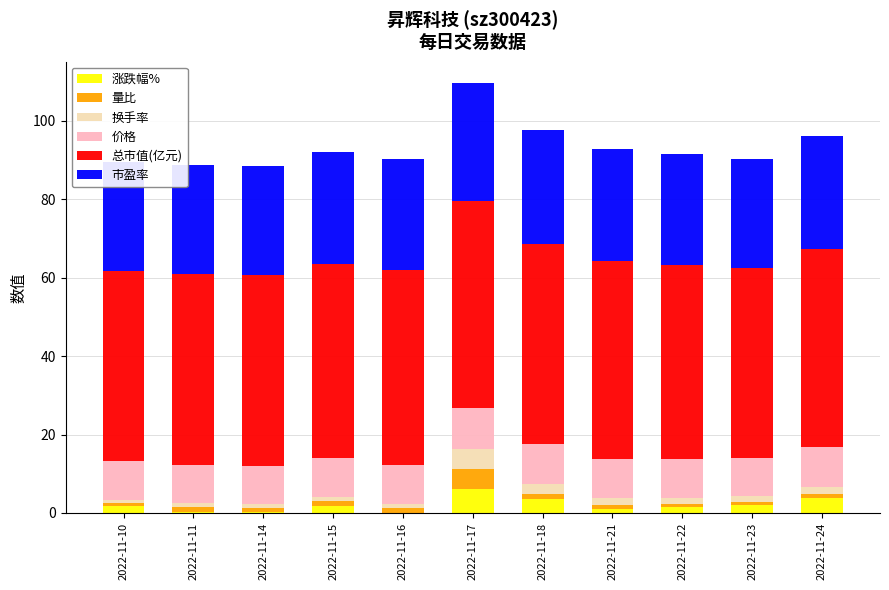

What is the lowest value of the 换手率 series?

0.8